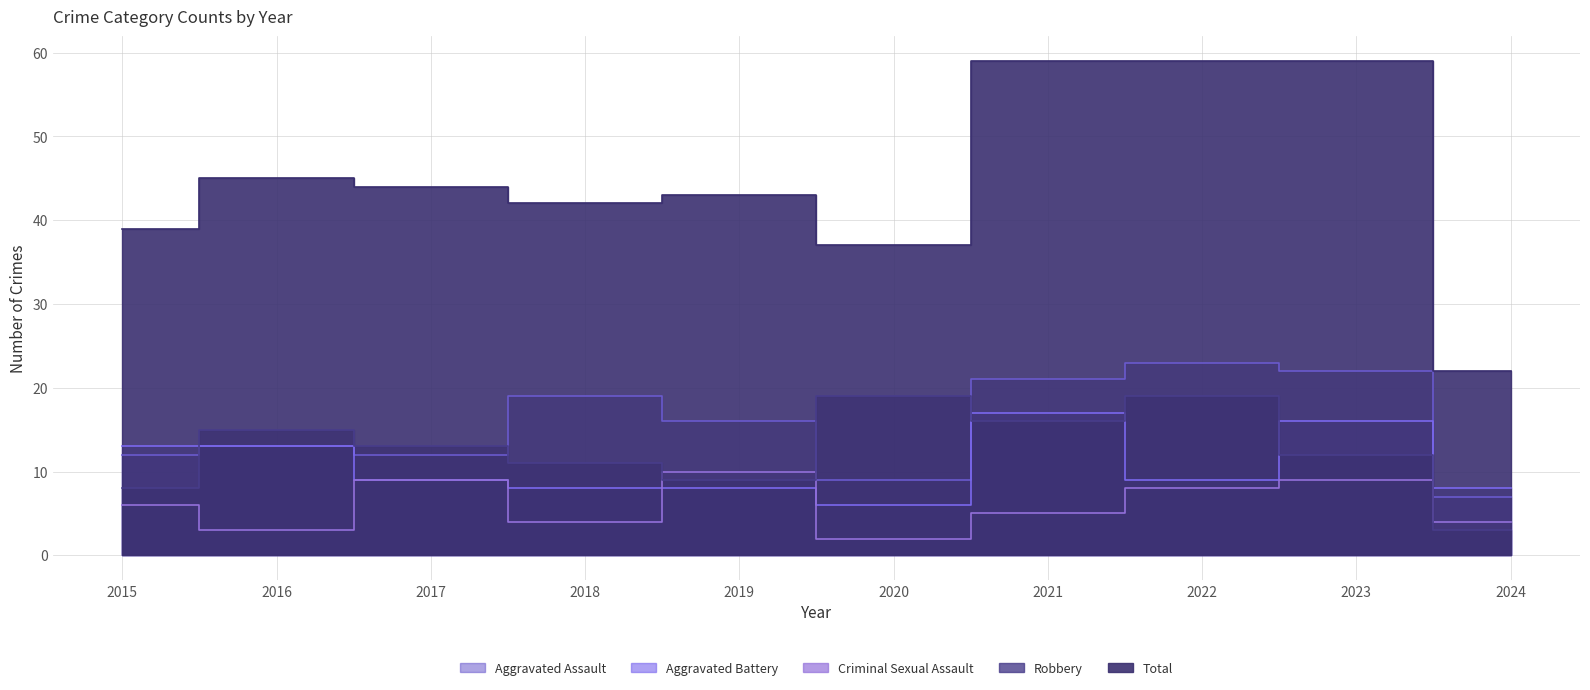

Does the chart have visible grid lines?

Yes